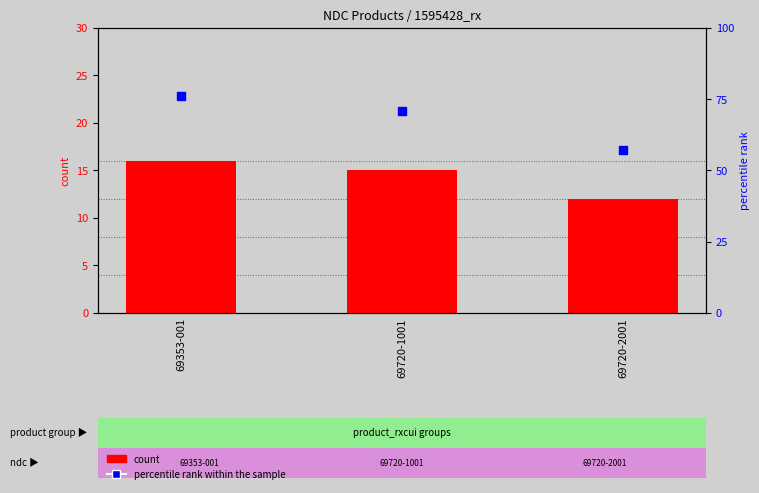

At which category is the sum across all series the highest?

69353-001